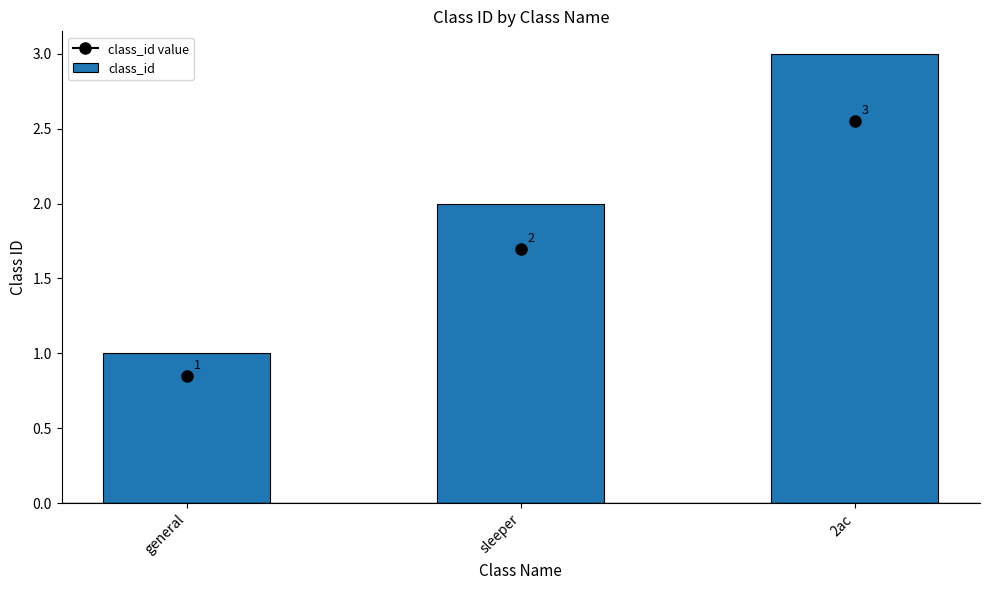

Count the values in the range 1 to 3.

3